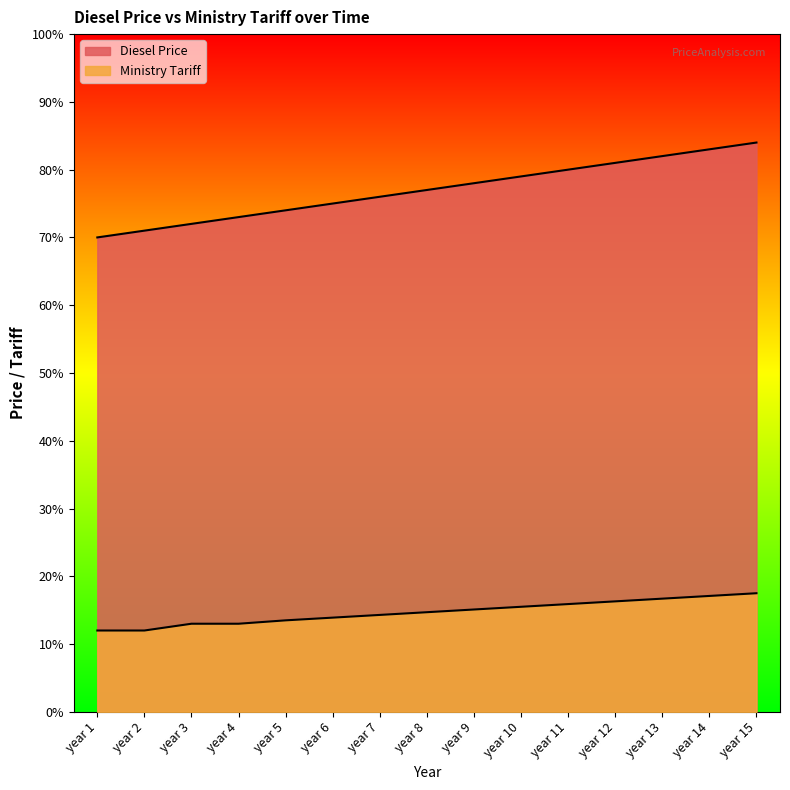

True or false: Diesel Price has more than 2 interior local peaks.

False